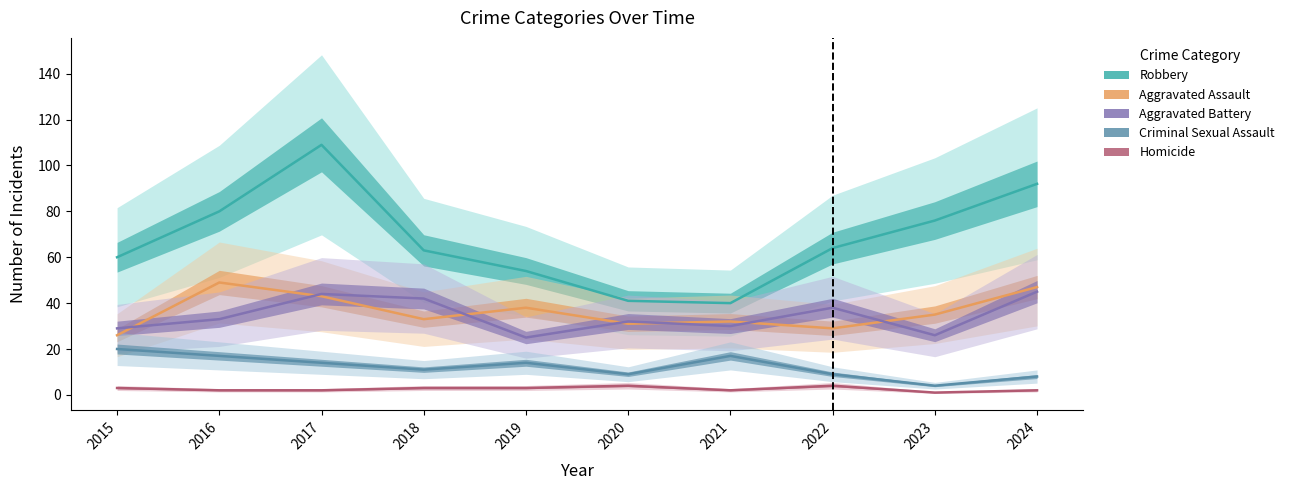

What is the difference between the Criminal Sexual Assault values at 2024 and 2022?

1